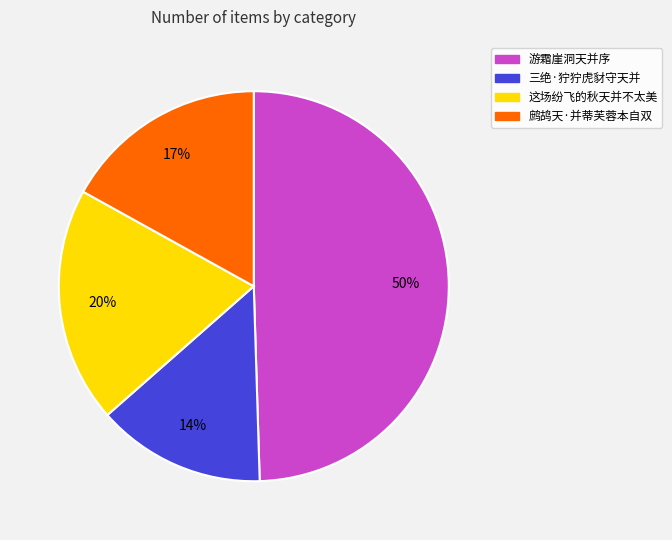

Is there any slice that represents more than half of the pie?

No